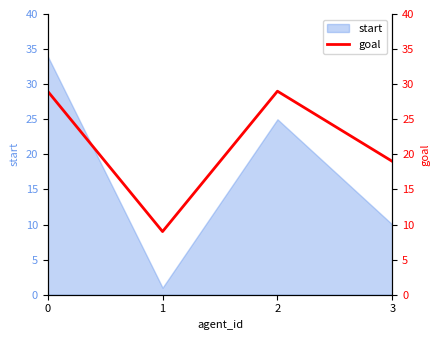

True or false: start has a value of 34 at 0.

True